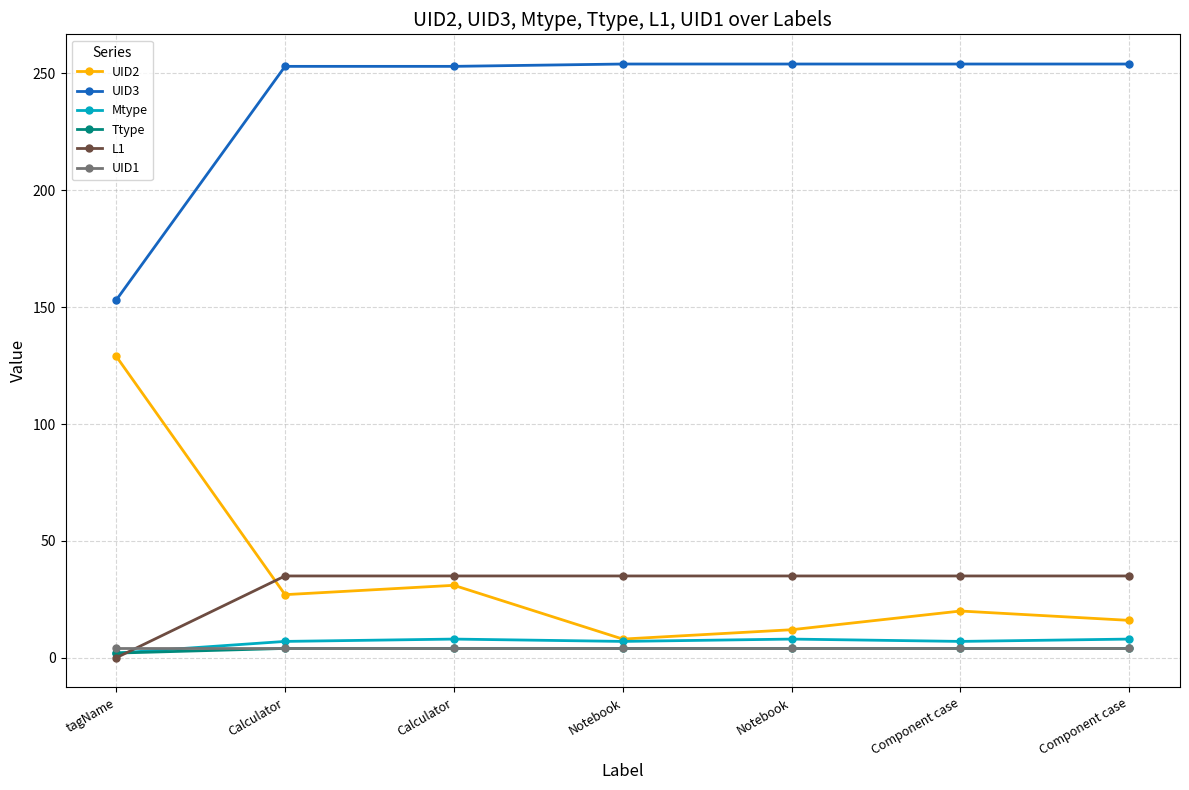

Rank the series by their maximum value, from highest to lowest.

UID3, UID2, L1, Mtype, Ttype, UID1